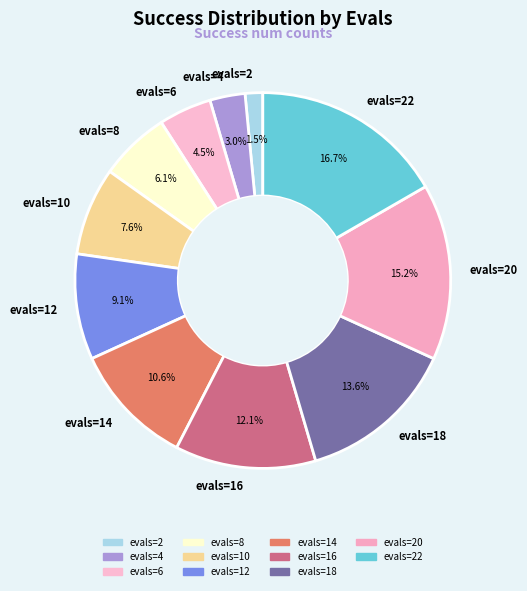

Does evals=10 account for over 50% of the chart?

No